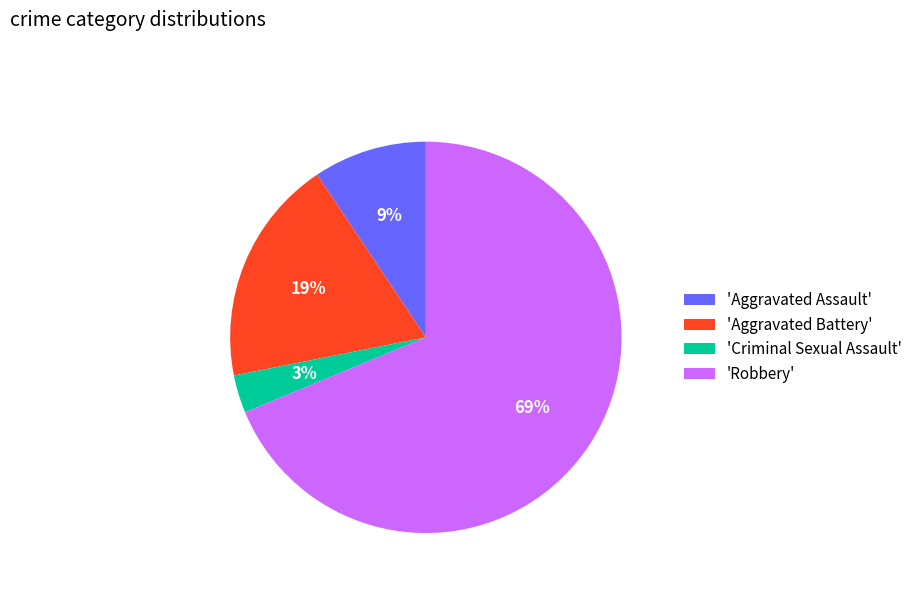

Is there any slice that represents more than half of the pie?

Yes